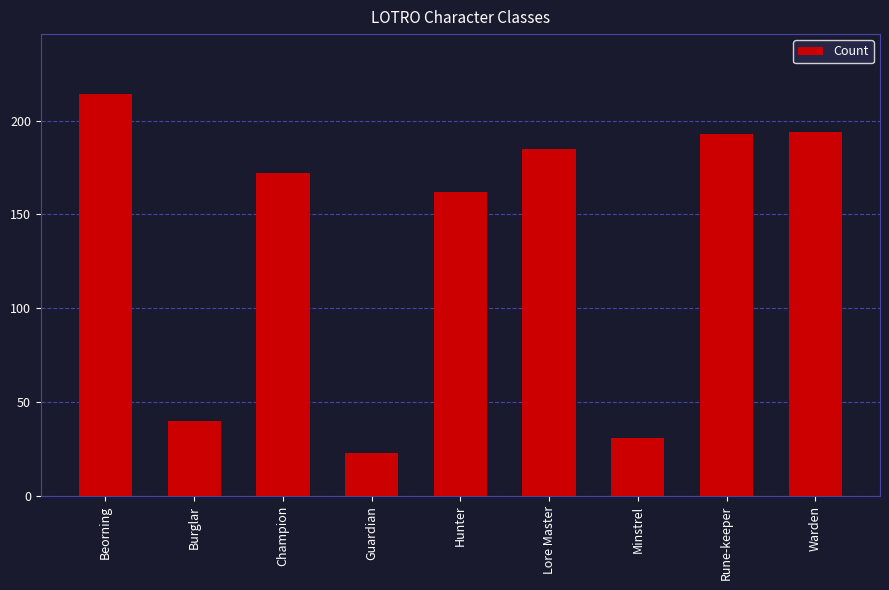

Count the number of categories in the chart.

9